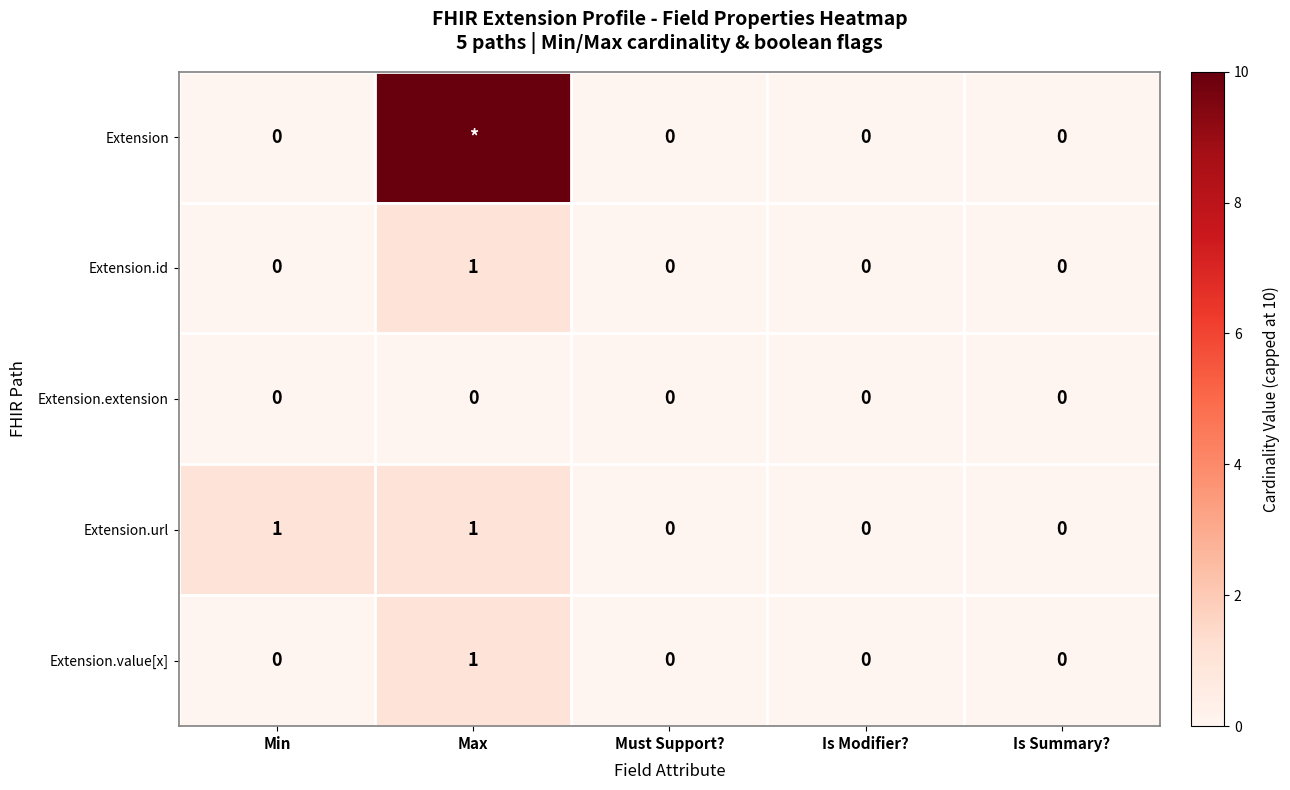

The Extension.extension series shows 0 at Max. True or false?

True